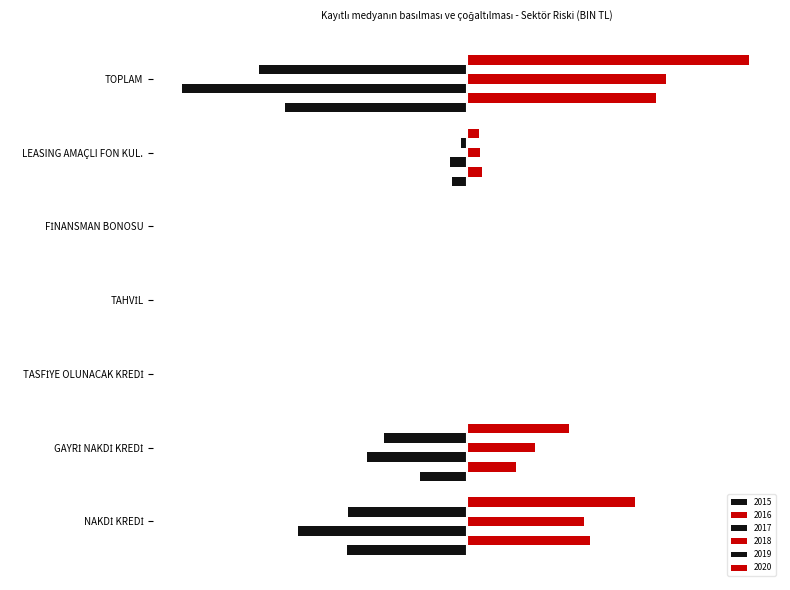

The 2016 series shows 0.1 at LEASING AMAÇLI FON KUL.. True or false?

True